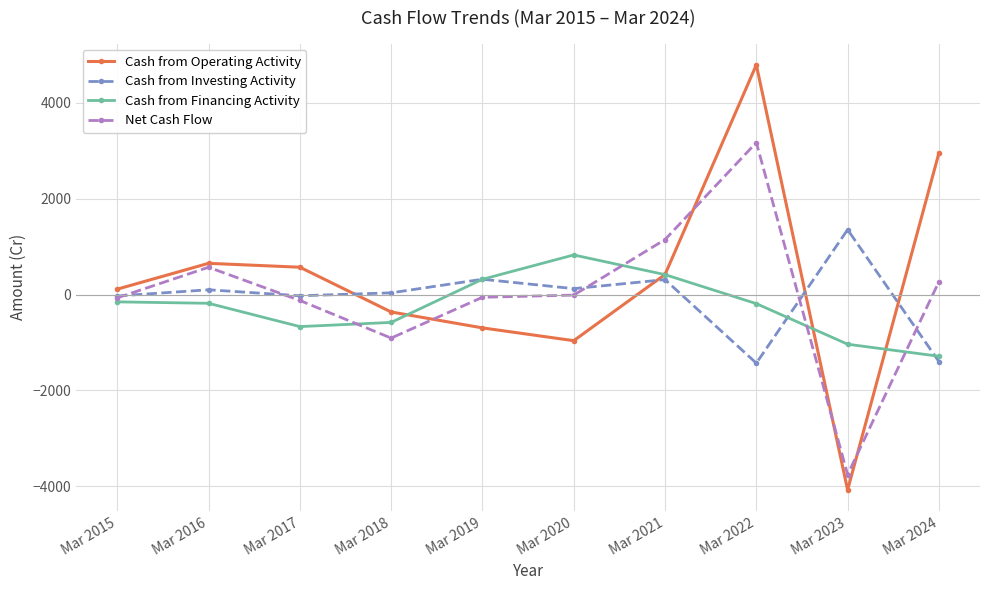

Which series has the widest spread of values?

Cash from Operating Activity